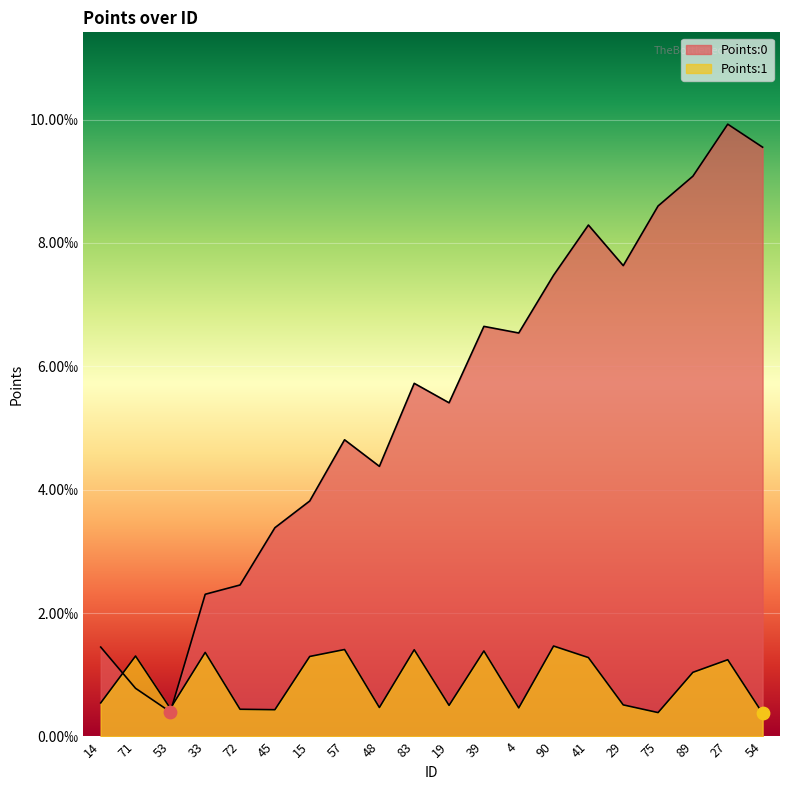

Which series has the largest Y range (max minus min)?

Points:0